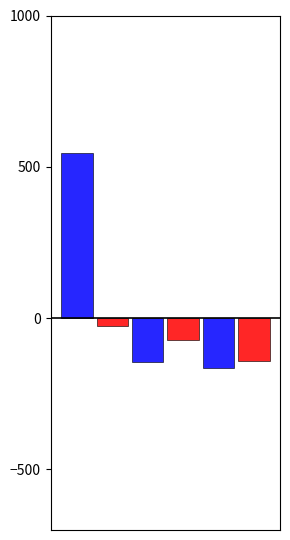

How many data points does each series have?

1